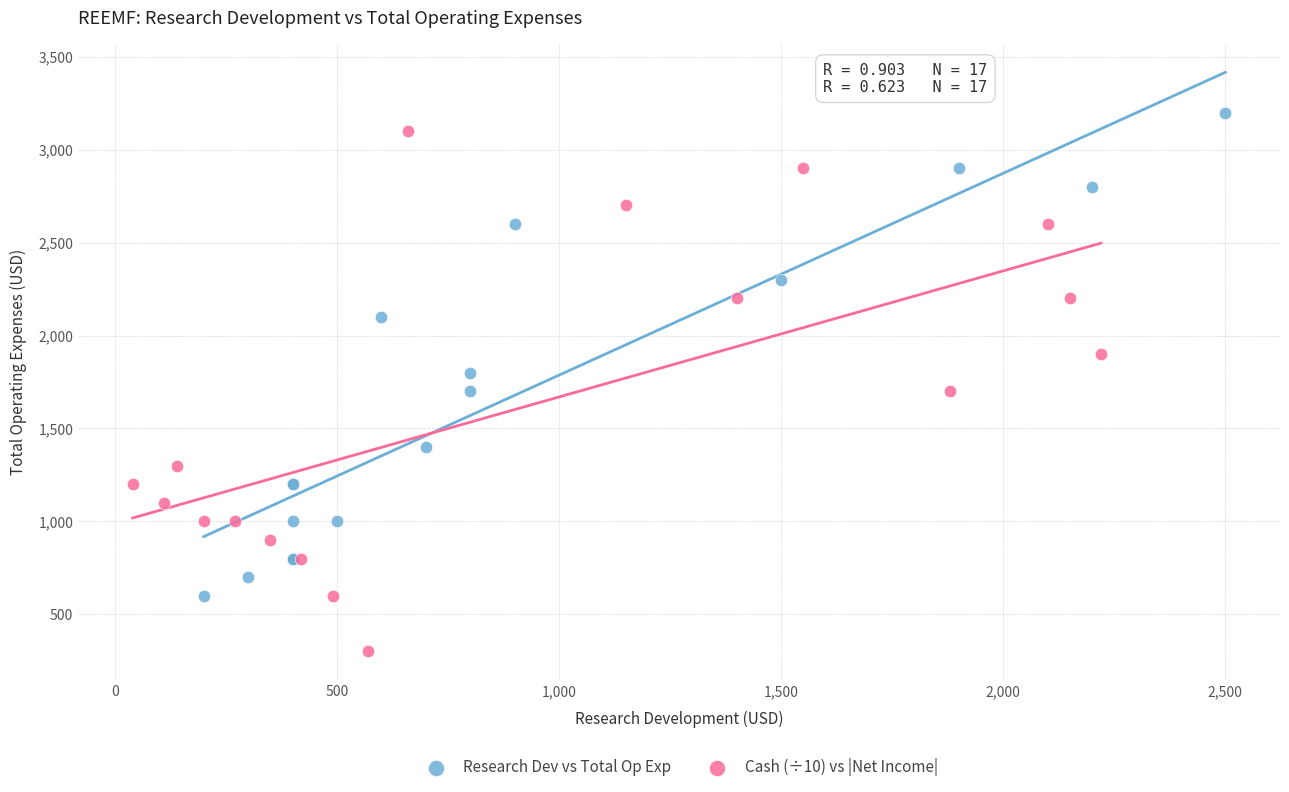

Which series reaches the minimum Y coordinate?

Cash (÷10) vs |Net Income|